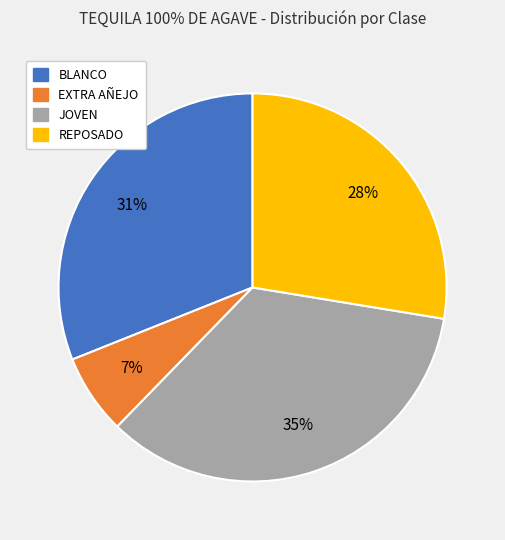

How many segments does this pie chart have?

4